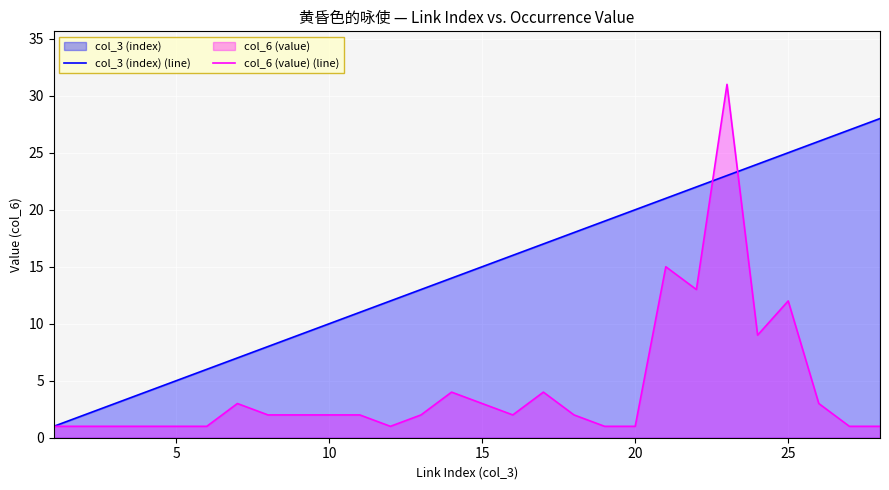

List the series in order of their overall mean, highest first.

col_3 (index) (line), col_6 (value) (line)